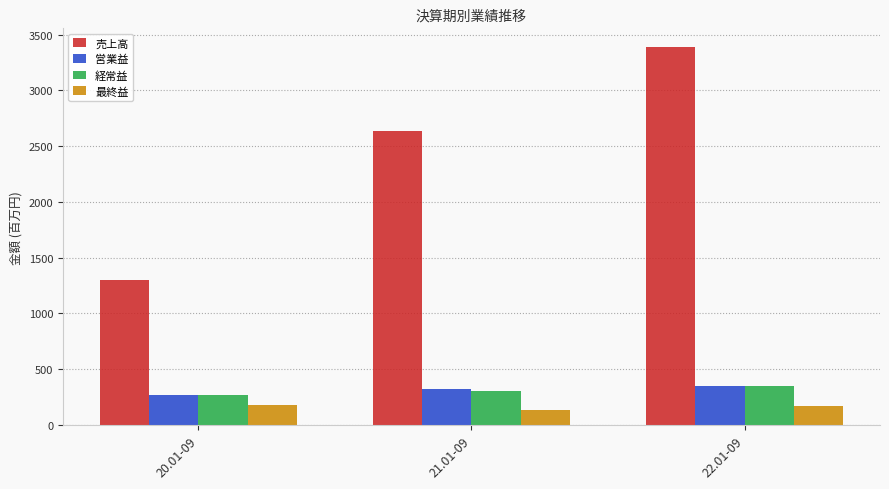

What is the label of the 1st bar from the left?

20.01-09